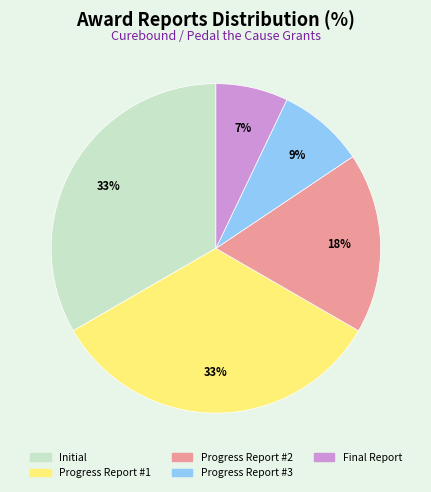

Does any single category account for the majority?

No